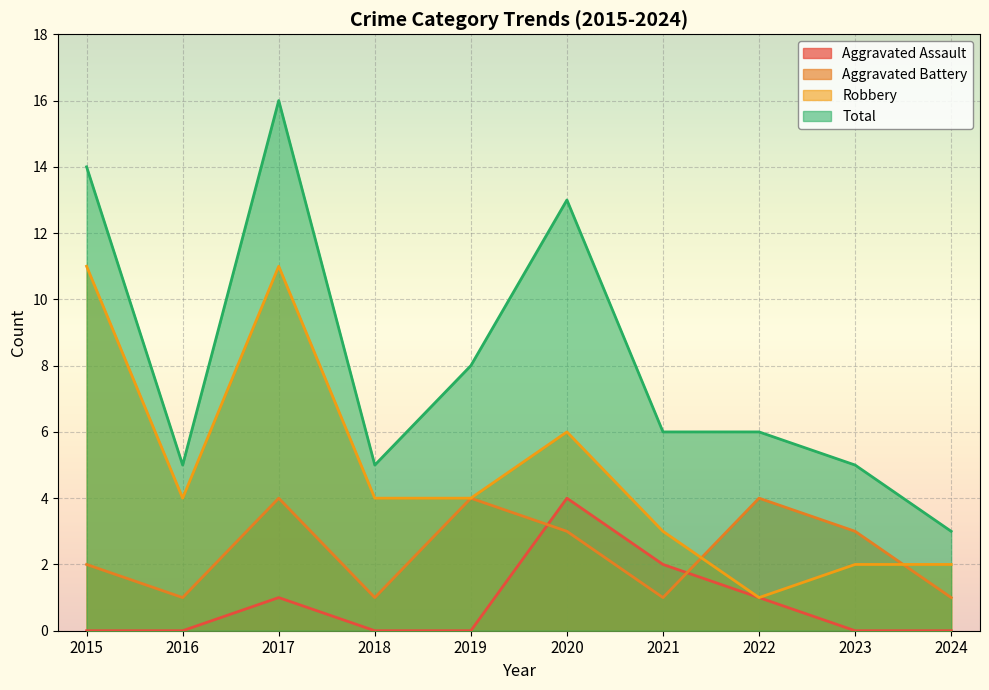

How many lines are shown in the chart?

4